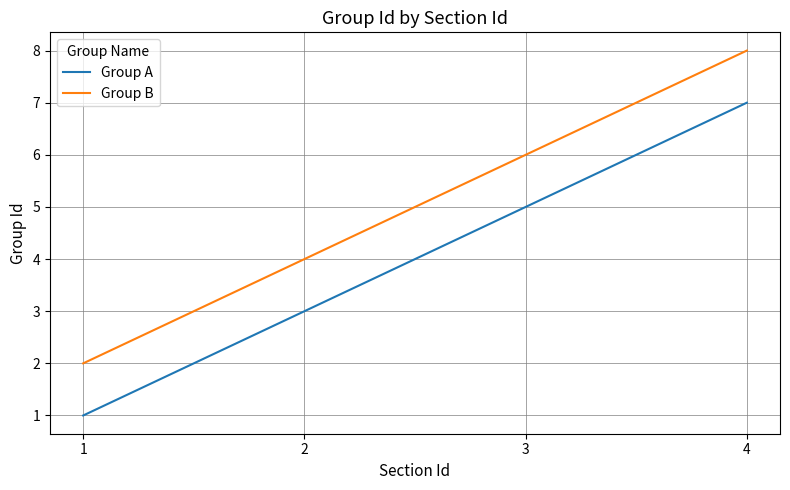

What is the difference between the maximum and second lowest values in the Group B series?

4